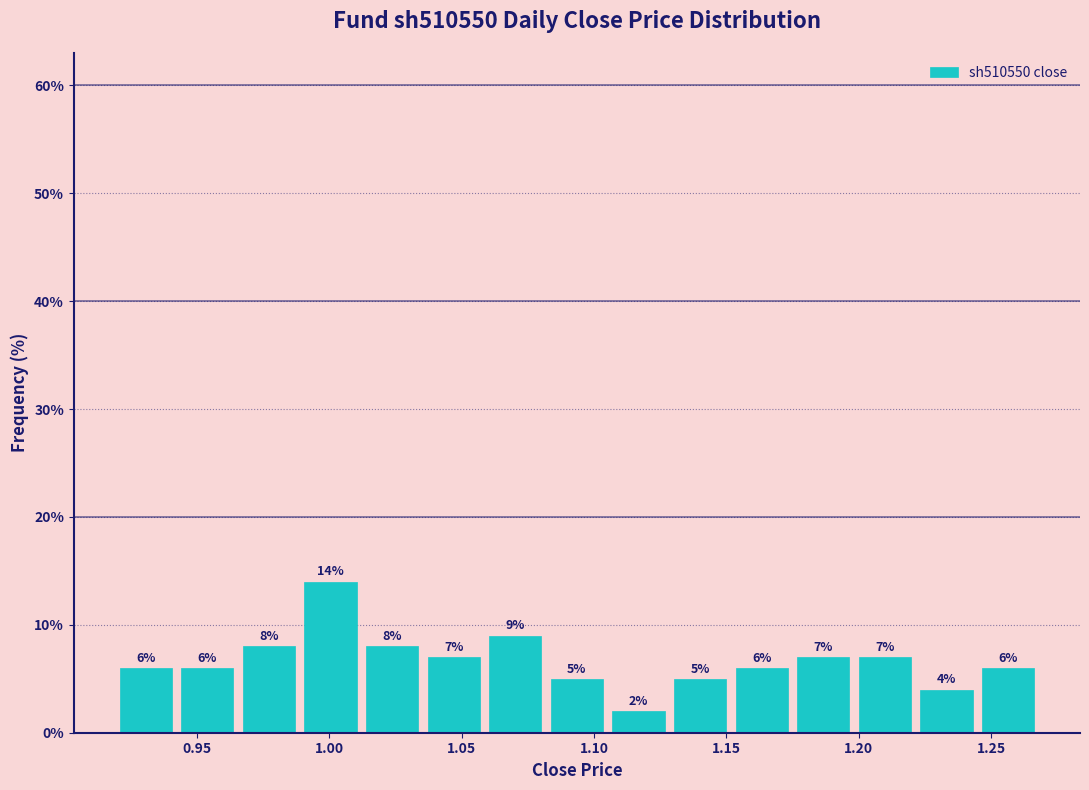

Reading left to right, transcribe this chart: for each bar, give the range it covers on the x-axis and its height. The bar edges are not printed on the chart, so give them approximately, as read against the axis.

0.920 to 0.940: 6
0.940 to 0.965: 6
0.965 to 0.990: 8
0.990 to 1.010: 14
1.010 to 1.035: 8
1.035 to 1.060: 7
1.060 to 1.080: 9
1.080 to 1.105: 5
1.105 to 1.130: 2
1.130 to 1.150: 5
1.150 to 1.175: 6
1.175 to 1.200: 7
1.200 to 1.220: 7
1.220 to 1.245: 4
1.245 to 1.270: 6